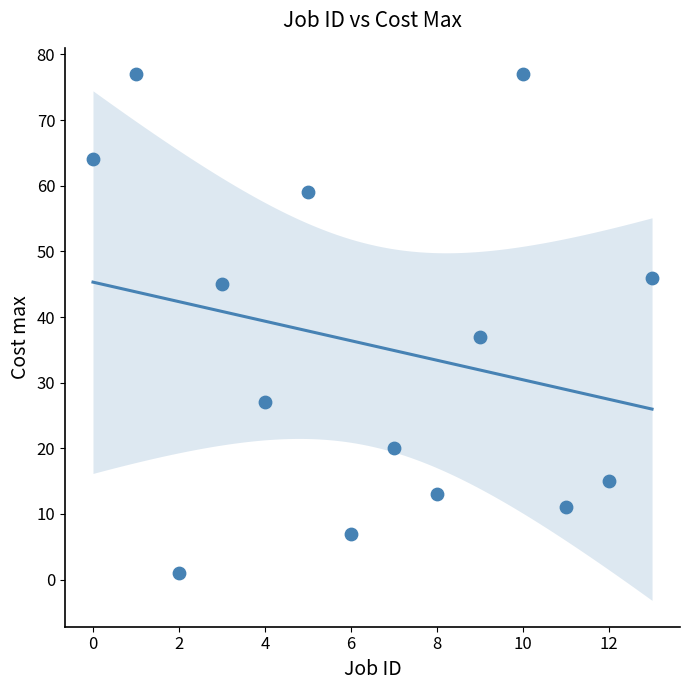

What Y value in the scatter plot is closest to 39?

37